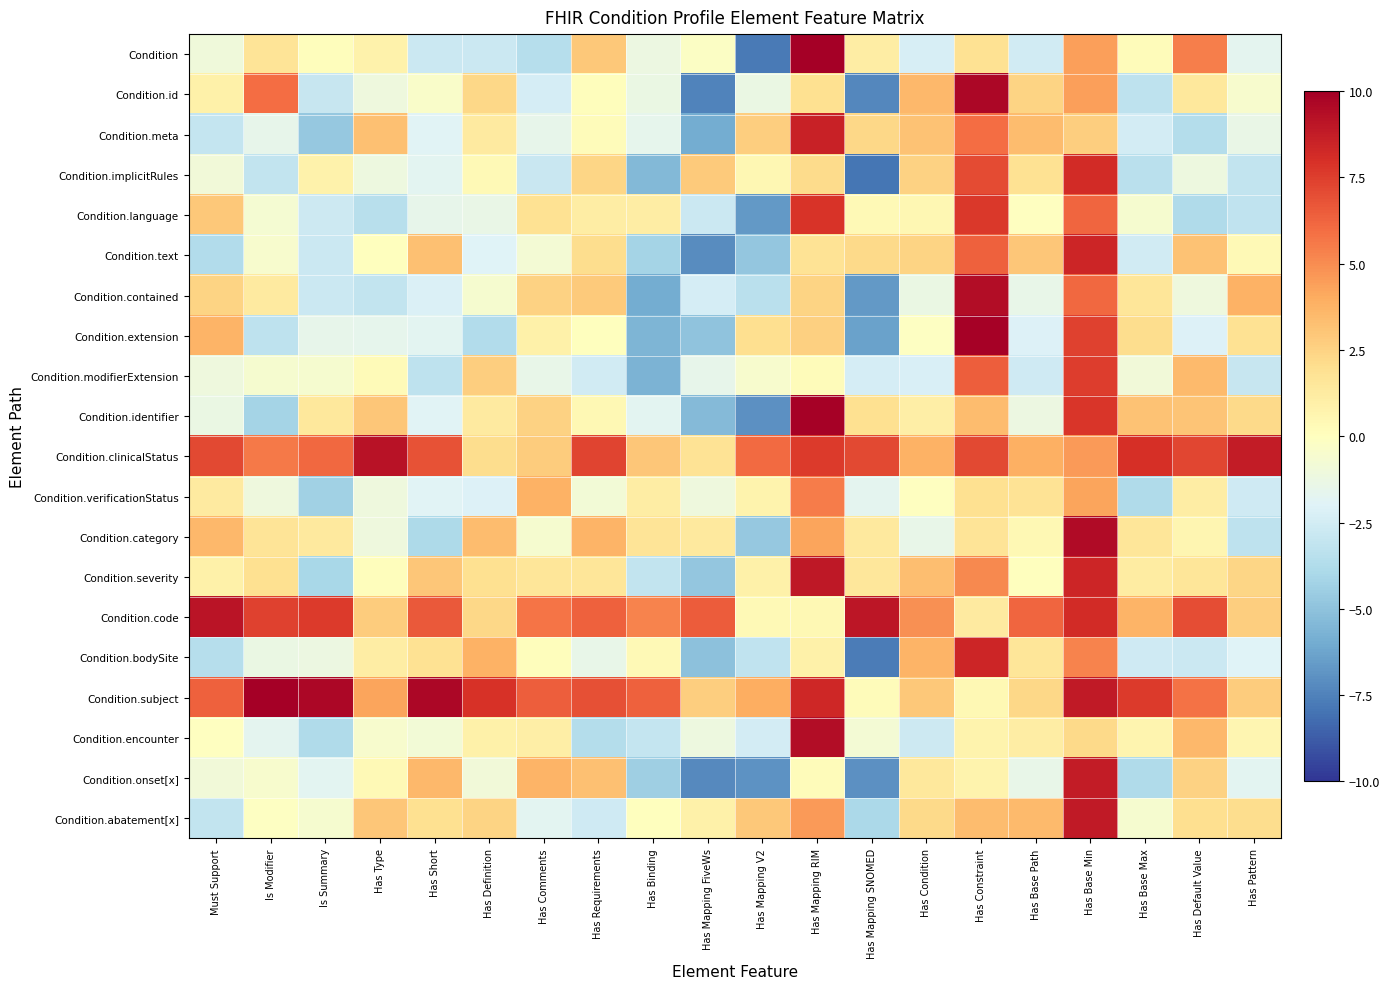

Rank the series at Has Pattern from highest to lowest value.

Condition.clinicalStatus, Condition.contained, Condition.subject, Condition.code, Condition.severity, Condition.identifier, Condition.abatement[x], Condition.extension, Condition.encounter, Condition.text, Condition.id, Condition.meta, Condition, Condition.onset[x], Condition.bodySite, Condition.verificationStatus, Condition.modifierExtension, Condition.implicitRules, Condition.language, Condition.category